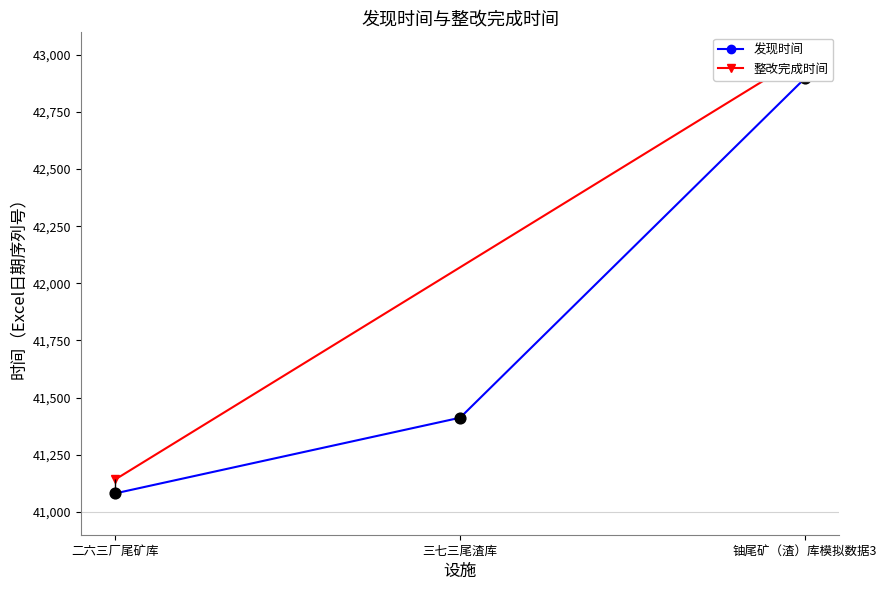

What is the ratio of the value at 二六三厂尾矿库 to the value at 铀尾矿（渣）库模拟数据3?

1.0